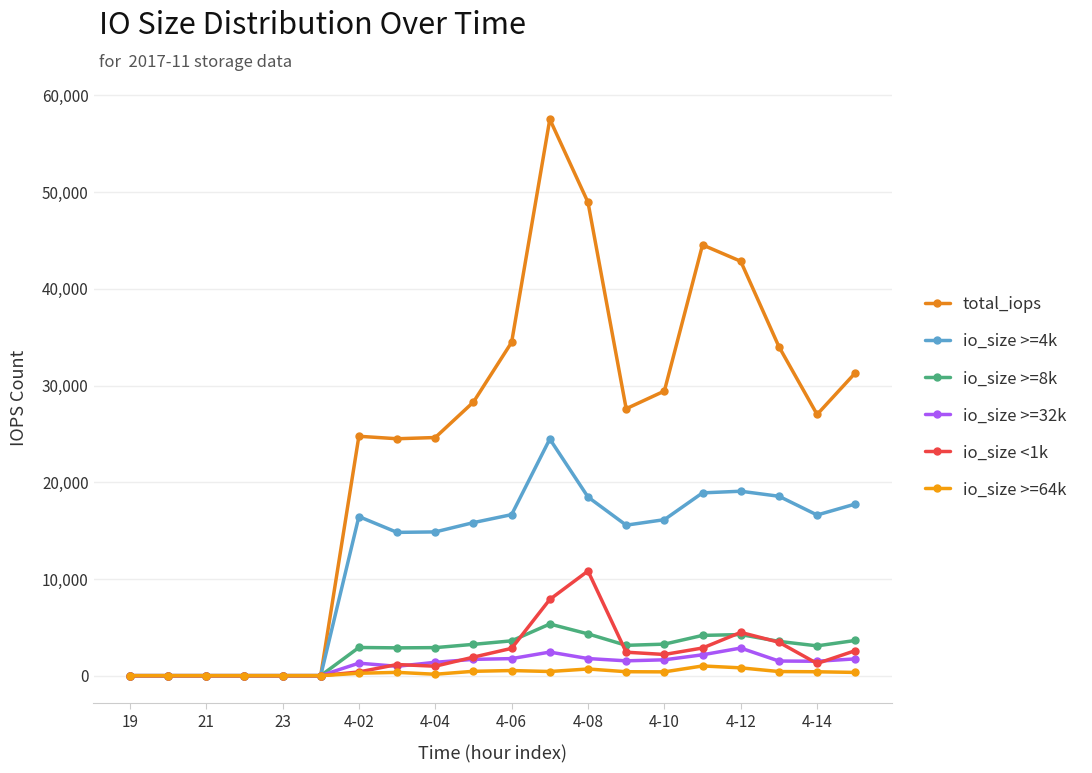

What are all the series names shown in the legend?

total_iops, io_size >=4k, io_size >=8k, io_size >=32k, io_size <1k, io_size >=64k